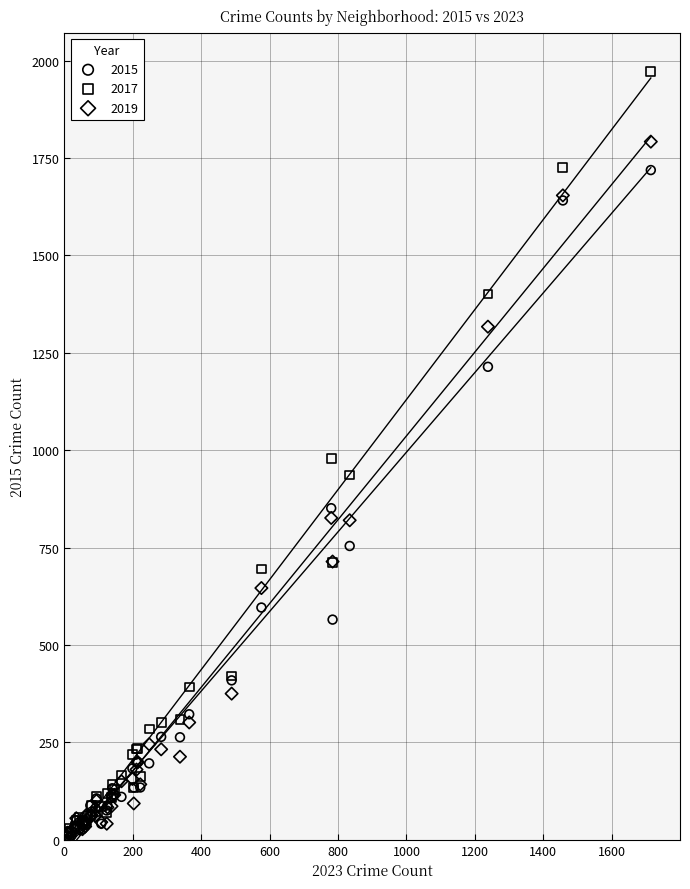

What are all the series names shown in the legend?

2015, 2017, 2019